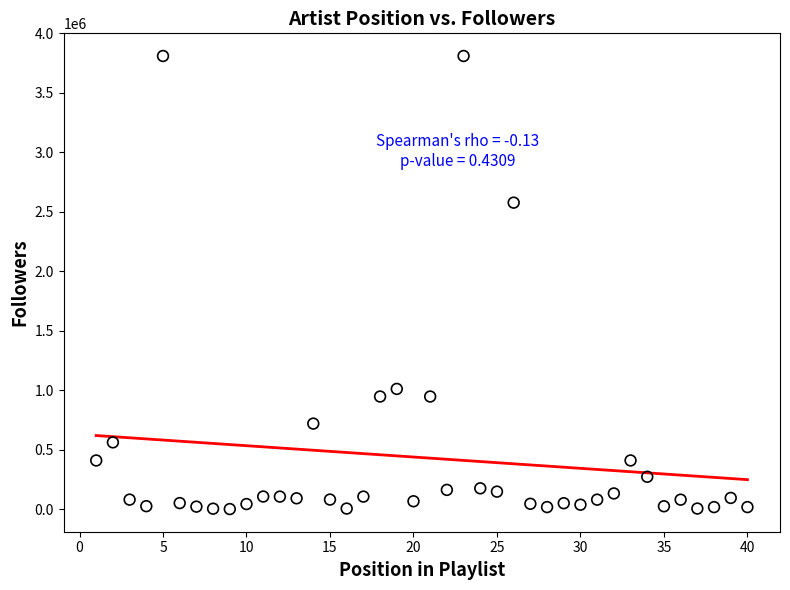

What Y value in the scatter plot is closest to 1906503?

2578023